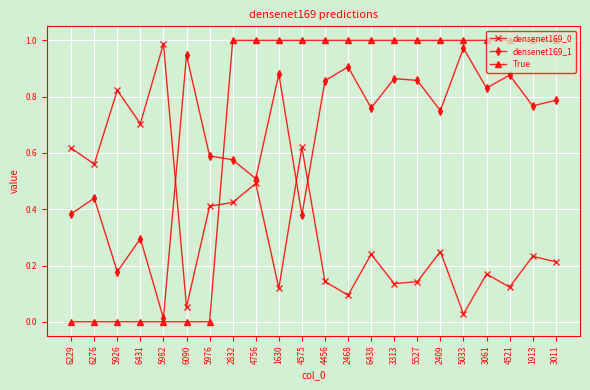

What position from the right is 5527?

7